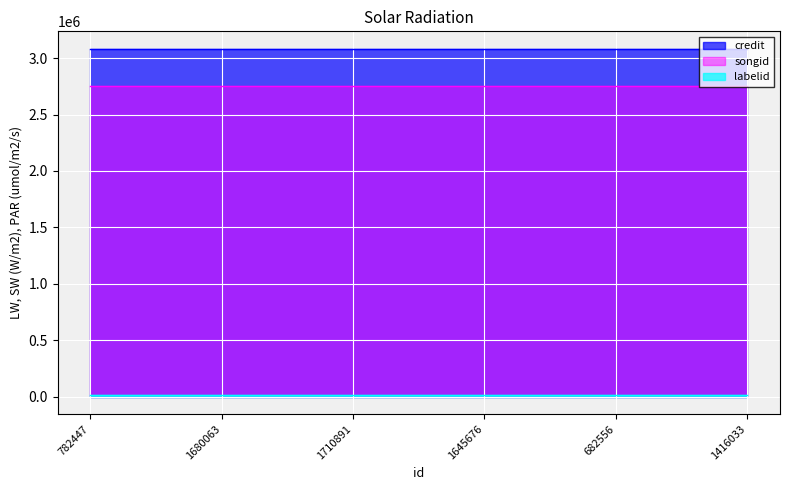

At which label is credit closest to 3083618?

782447